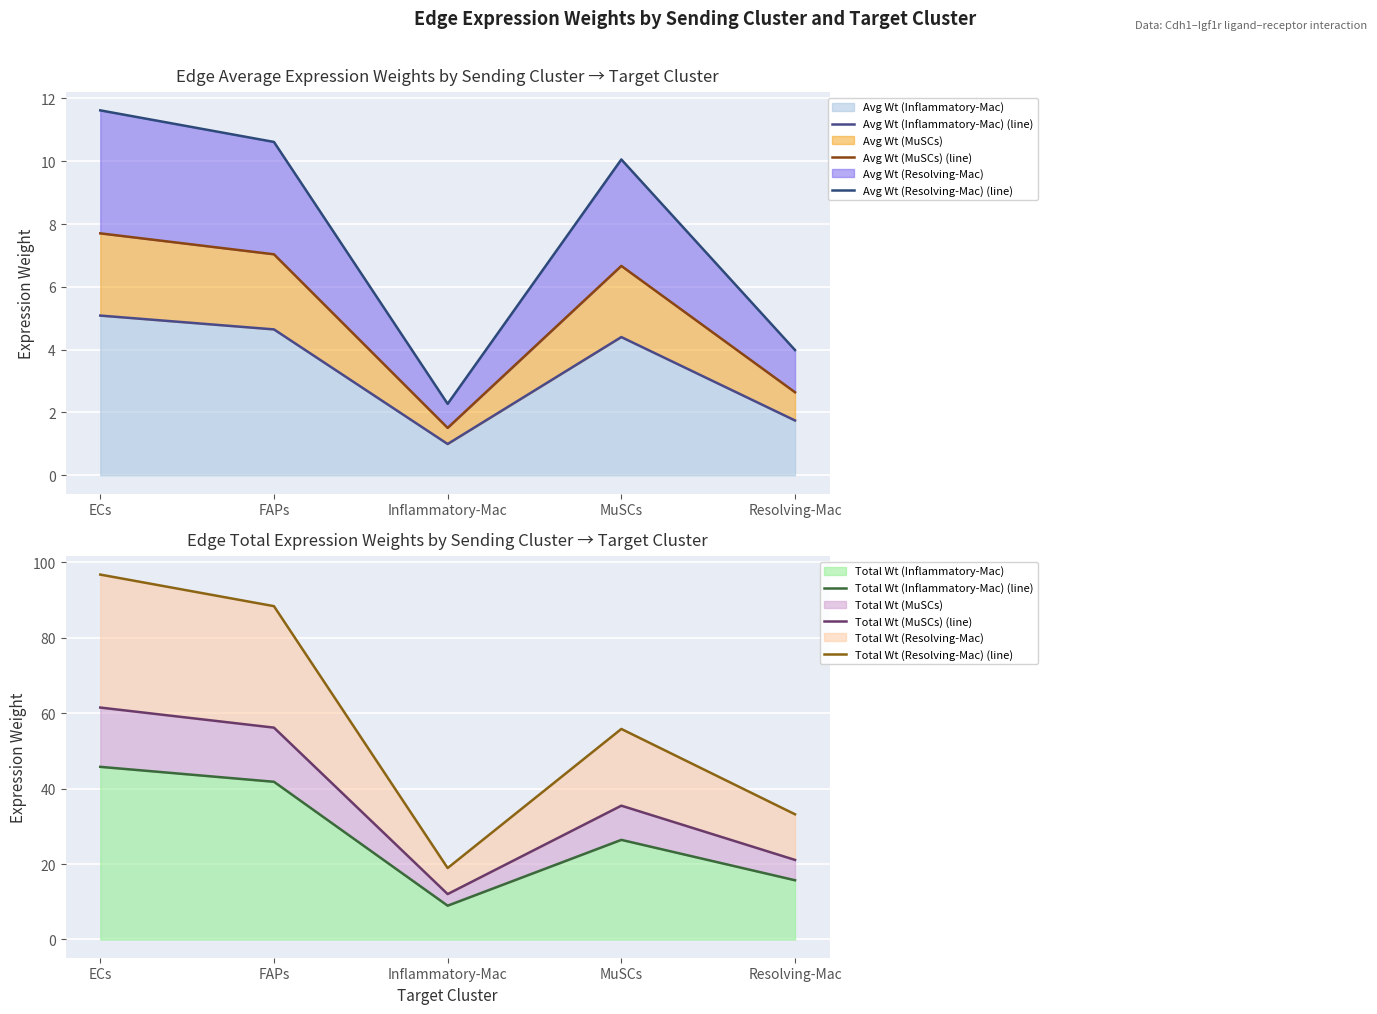

Reading right to left, list all the values displayed in this chart.

Avg Wt (Inflammatory-Mac) (line): 1.7	4.4	1.0	4.6	5.1
Avg Wt (MuSCs) (line): 2.6	6.7	1.5	7.0	7.7
Avg Wt (Resolving-Mac) (line): 4.0	10.1	2.3	10.6	11.6
Total Wt (Inflammatory-Mac) (line): 15.7	26.4	9.0	41.8	45.8
Total Wt (MuSCs) (line): 21.1	35.5	12.0	56.2	61.5
Total Wt (Resolving-Mac) (line): 33.2	55.8	18.9	88.4	96.7